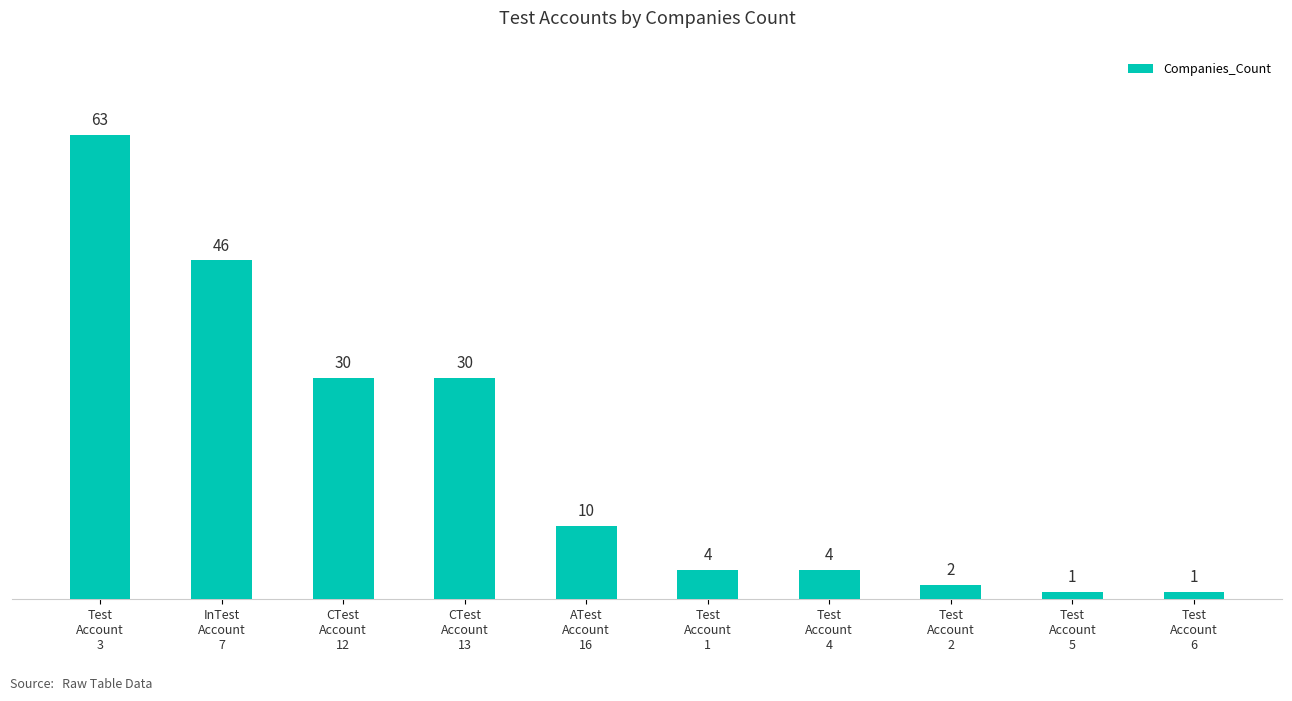

Reading right to left, extract all data points from this chart.

Test
Account
6=1	Test
Account
5=1	Test
Account
2=2	Test
Account
4=4	Test
Account
1=4	ATest
Account
16=10	CTest
Account
13=30	CTest
Account
12=30	InTest
Account
7=46	Test
Account
3=63